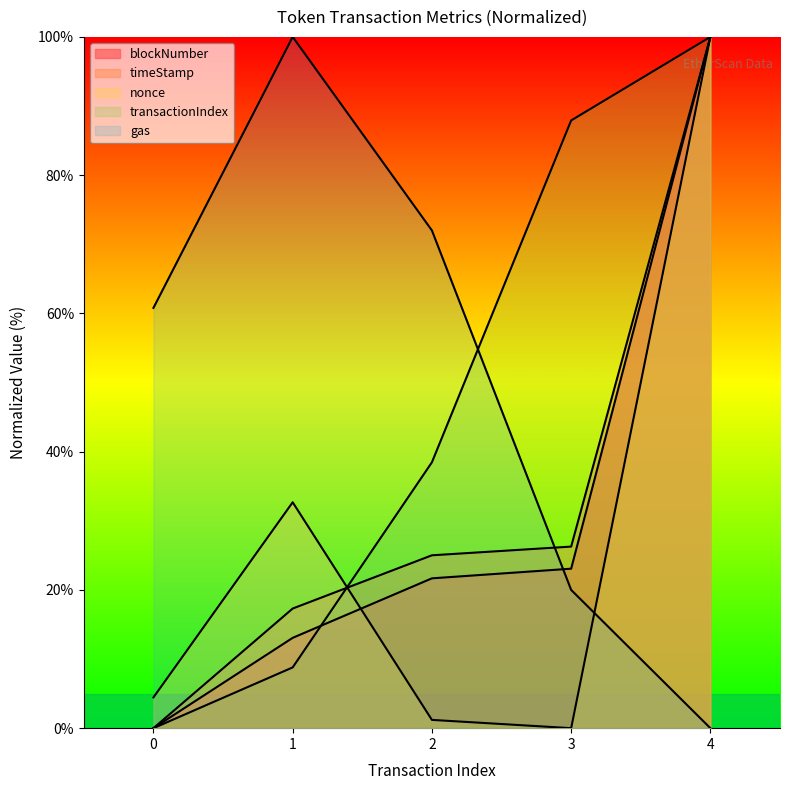

How many data points in transactionIndex are less than 38?

2